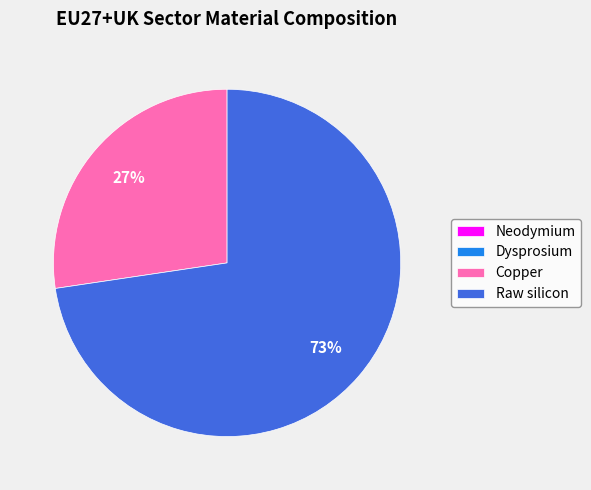

The Raw silicon slice represents 73% of the pie. True or false?

True